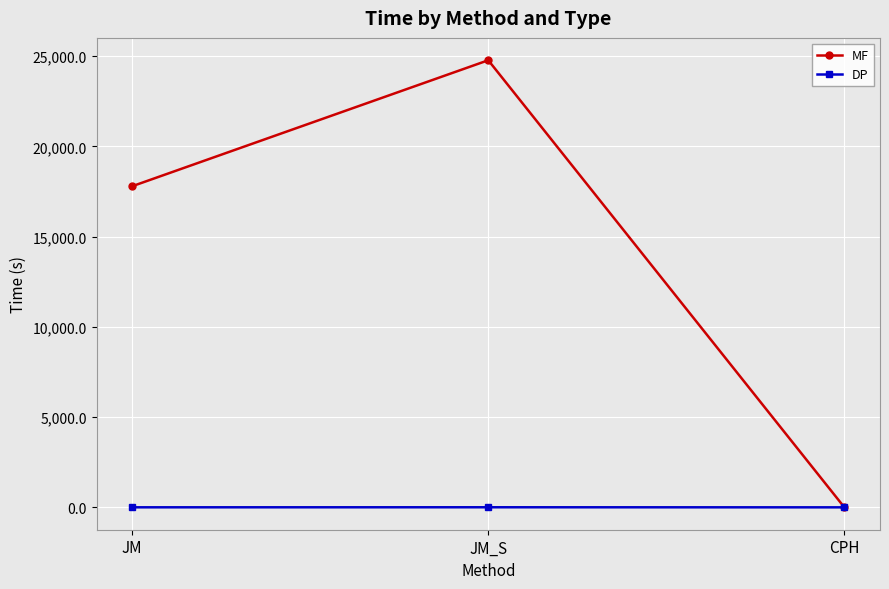

How many lines are shown in the chart?

2